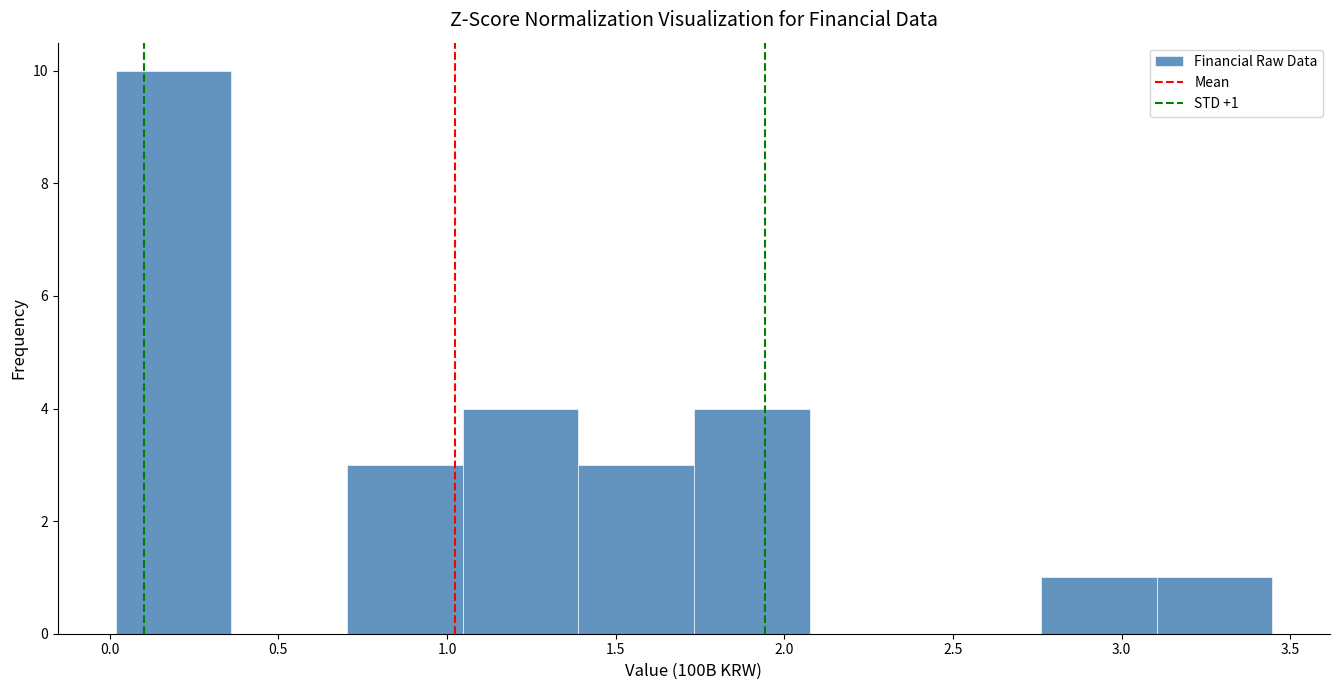

Which range on the x-axis has the tallest bar?

0.00 to 0.35